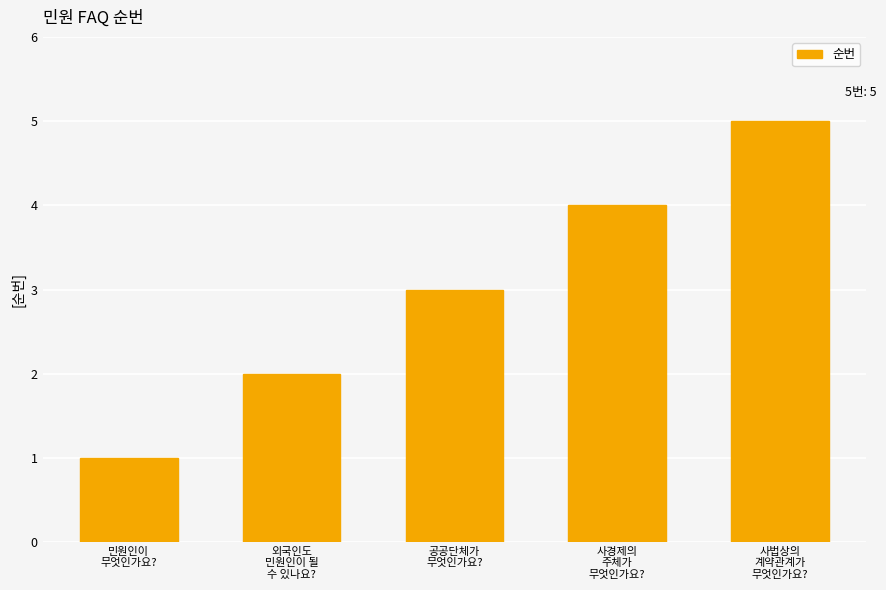

What is the change in value from 공공단체가
무엇인가요? to 사경제의
주체가
무엇인가요??

+1